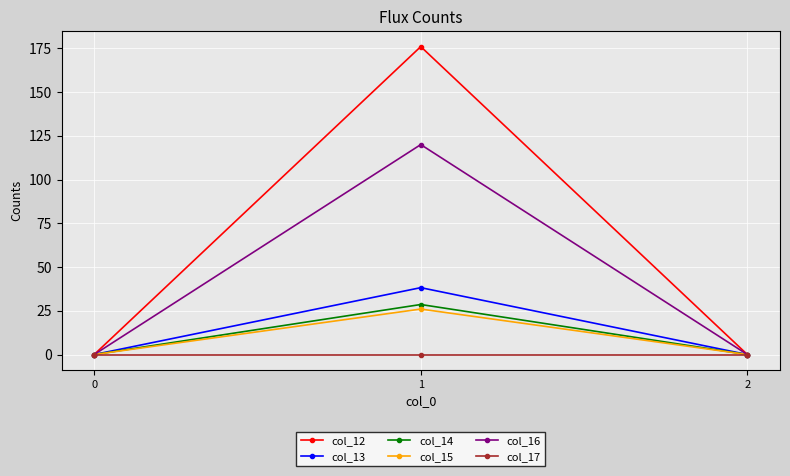

What is the value of the col_14 point at the 2nd from the left?

28.6